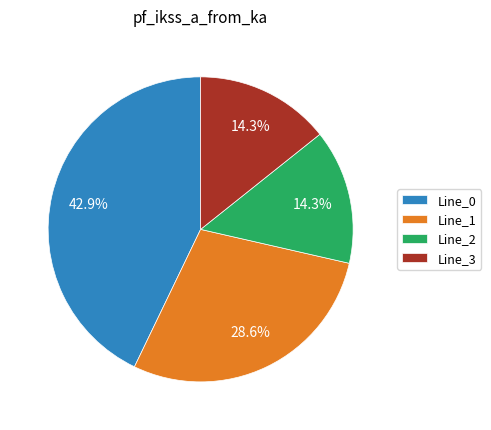

True or false: Line_2 accounts for 14% of the total.

True